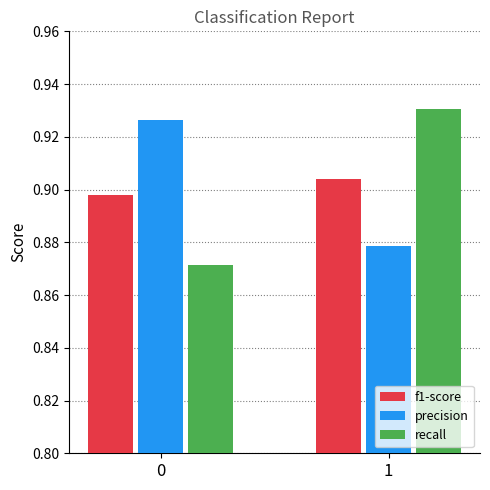

Count the precision values in the range 0 to 1.

2